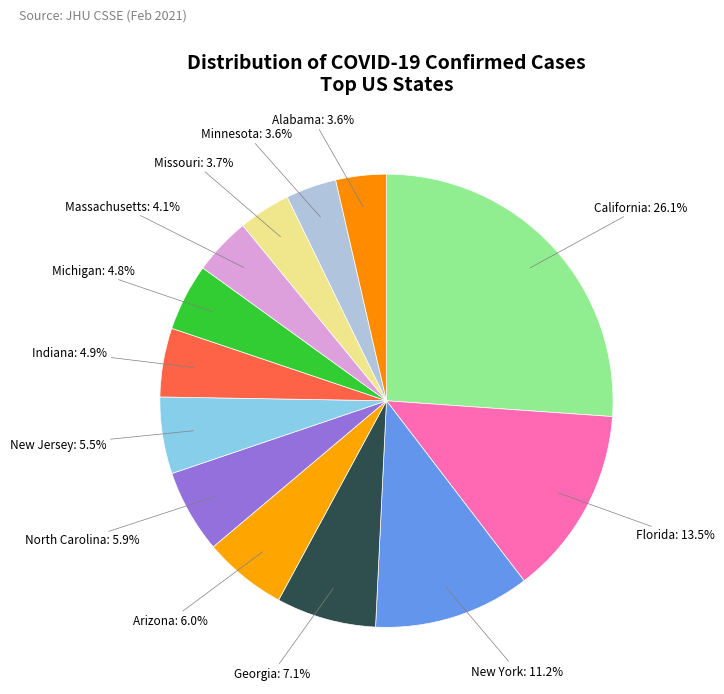

To the nearest percent, what portion does Arizona represent?

6%